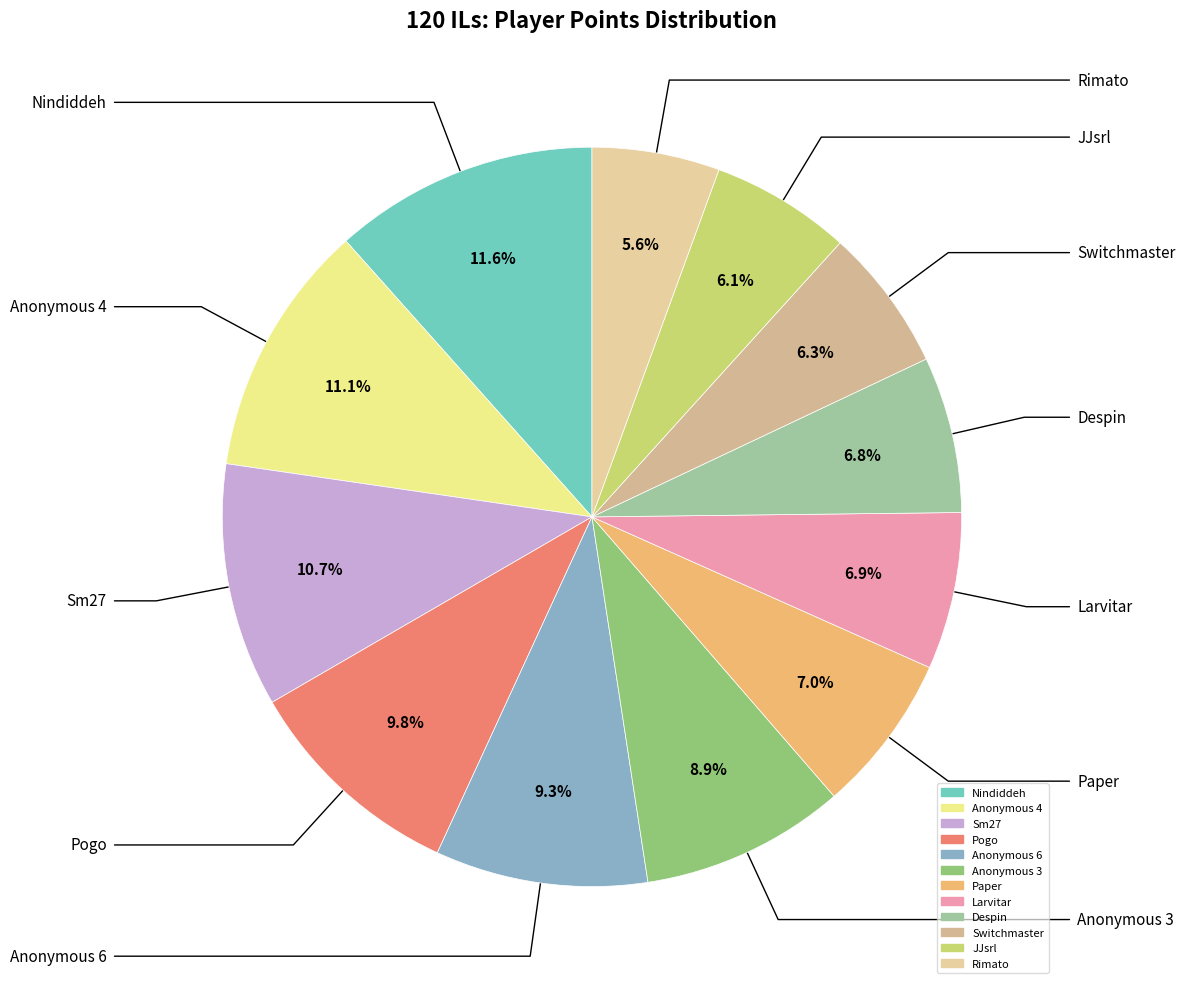

True or false: Anonymous 3 accounts for 9% of the total.

True